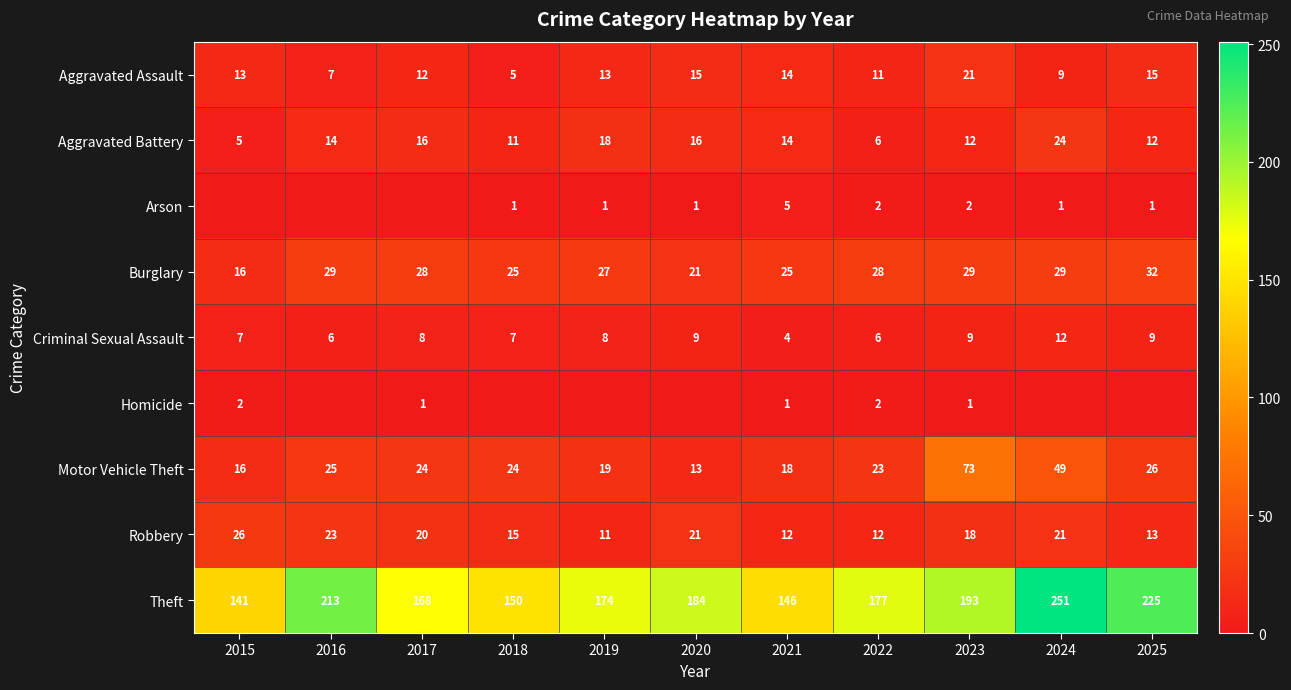

What is the difference between the maximum and minimum values in the Aggravated Assault series?

16